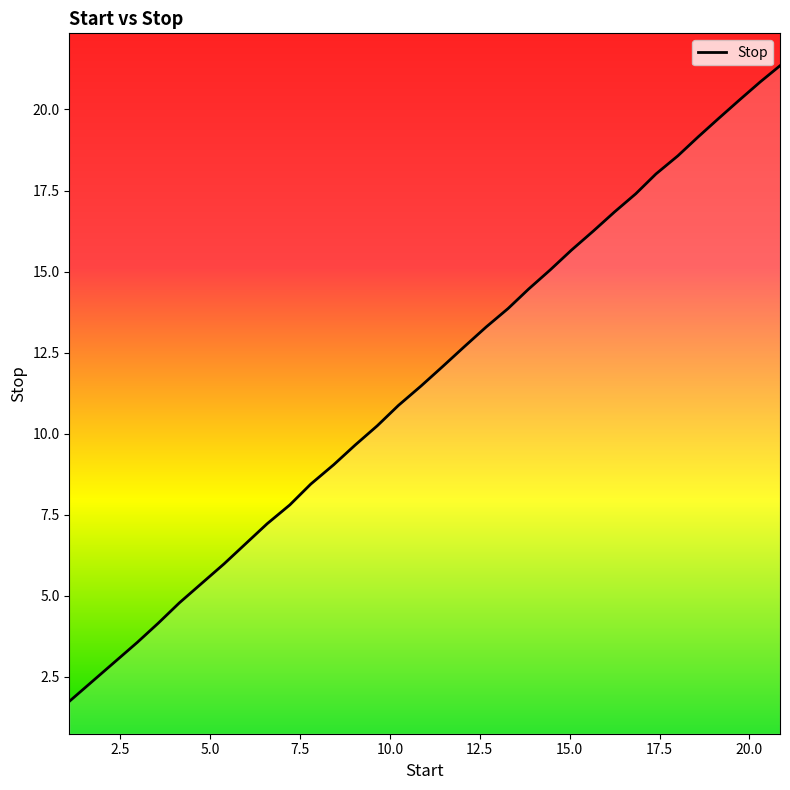

What is the smallest value displayed?

1.7